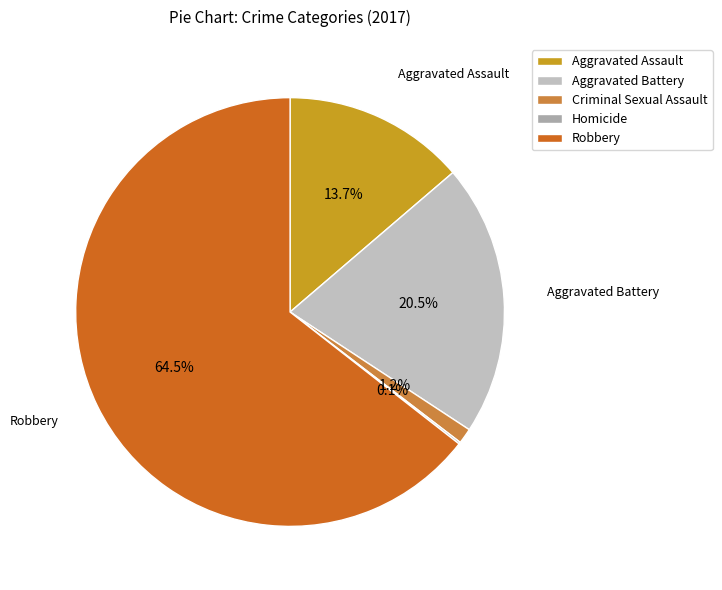

To the nearest percent, what is the difference between the Aggravated Battery and Homicide slice percentages?

20%